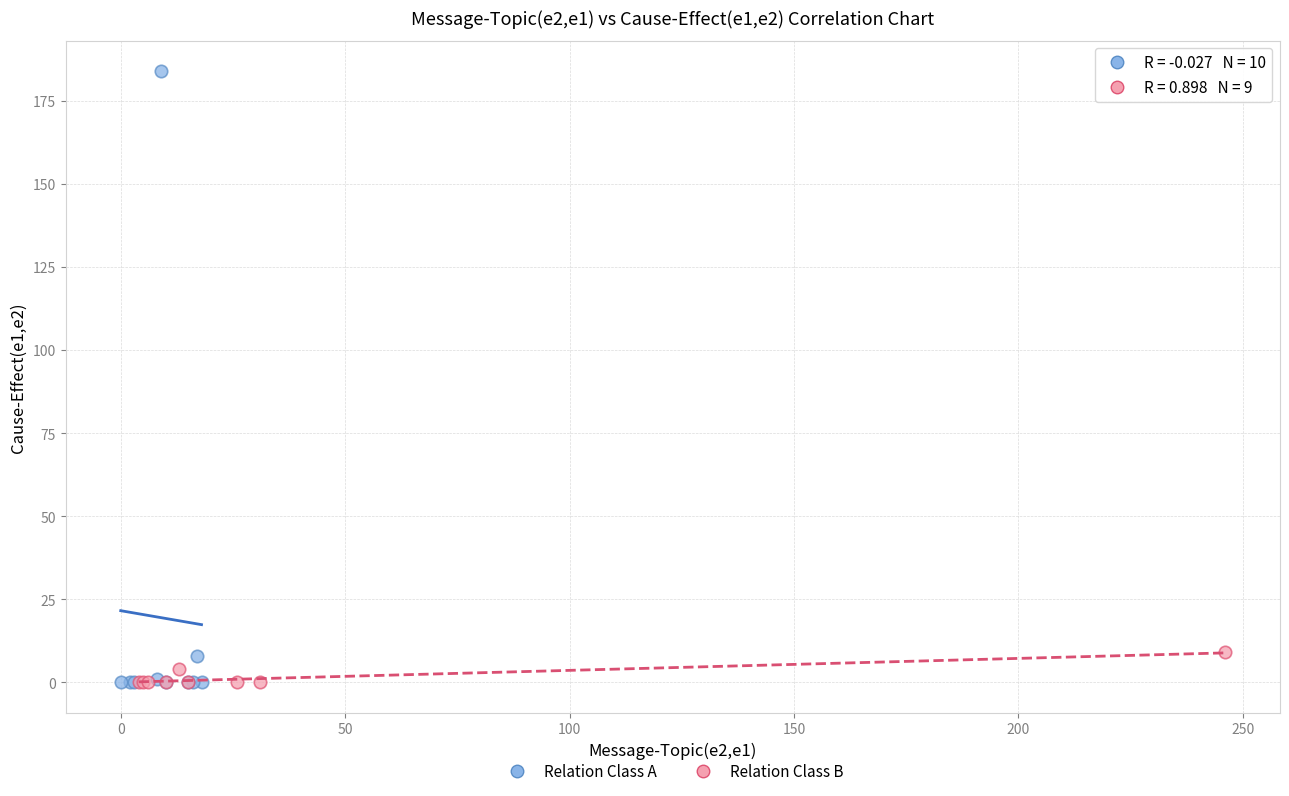

Which series reaches the maximum Y coordinate?

Relation Class A